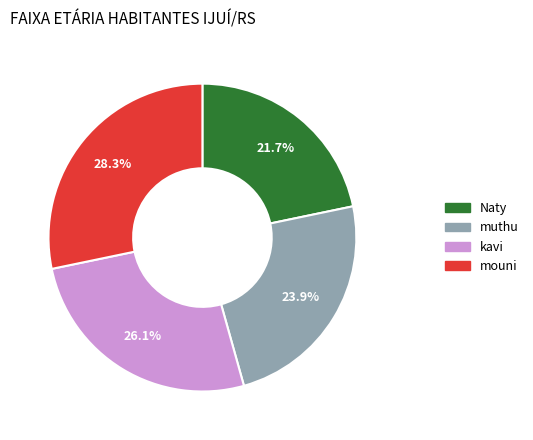

Rank the categories by value from highest to lowest.

mouni, kavi, muthu, Naty